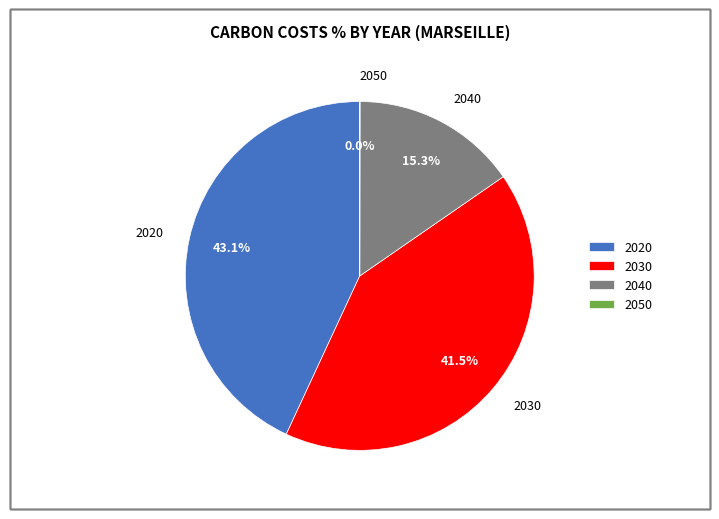

Is there a majority slice in this chart?

No